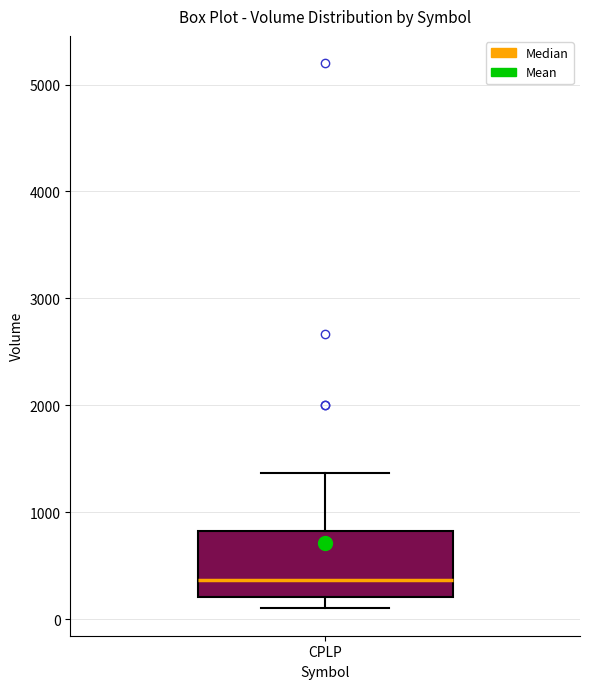

Transcribe this box plot: give where the median line is, the range the box spans, and where the two whiskers end, as read against the y-axis. The values are not printed on the chart, so give them approximately, as read against the axis.

median 400, box 200 to 800, whiskers 100 to 1400